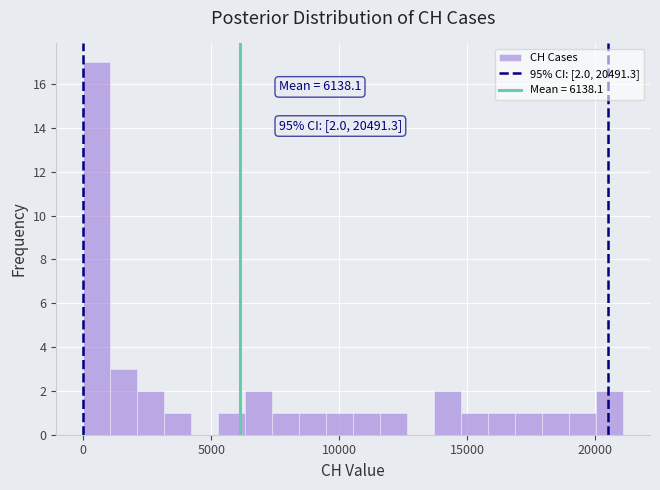

Read against the x-axis, roughly where is the centre of the tallest bar?

500